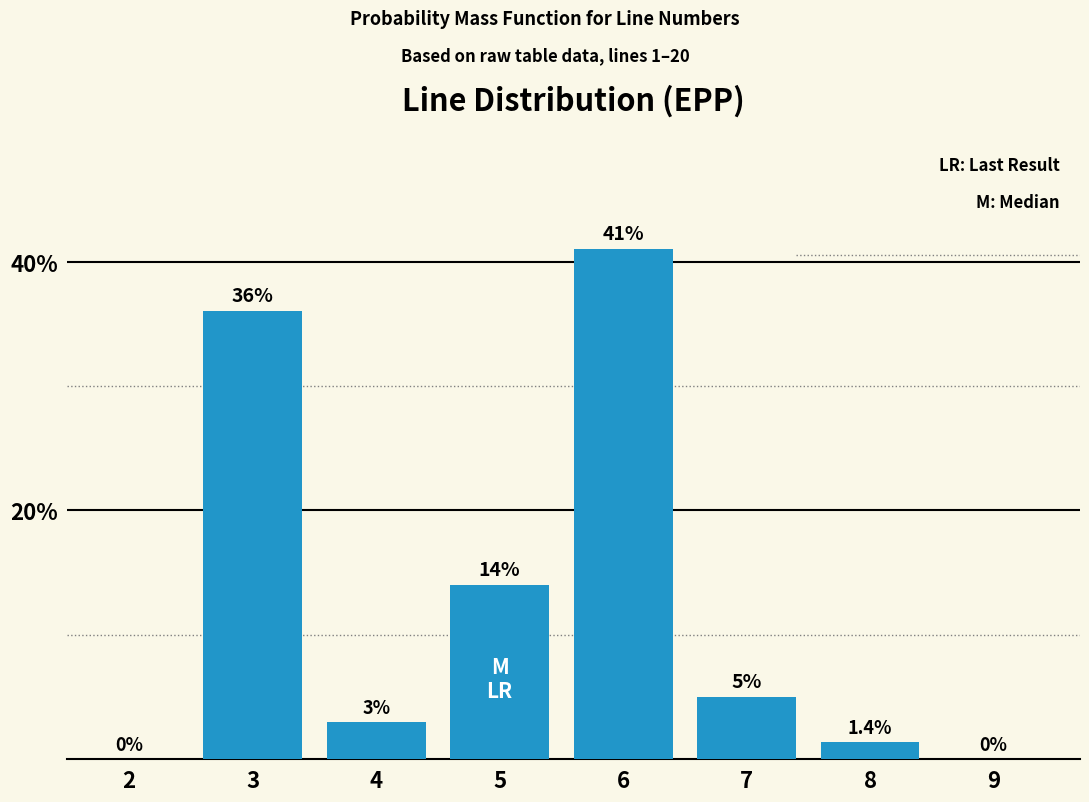

Reading right to left, list all the values displayed in this chart.

9=0.0	8=1.4	7=5.0	6=41.0	5=14.0	4=3.0	3=36.0	2=0.0